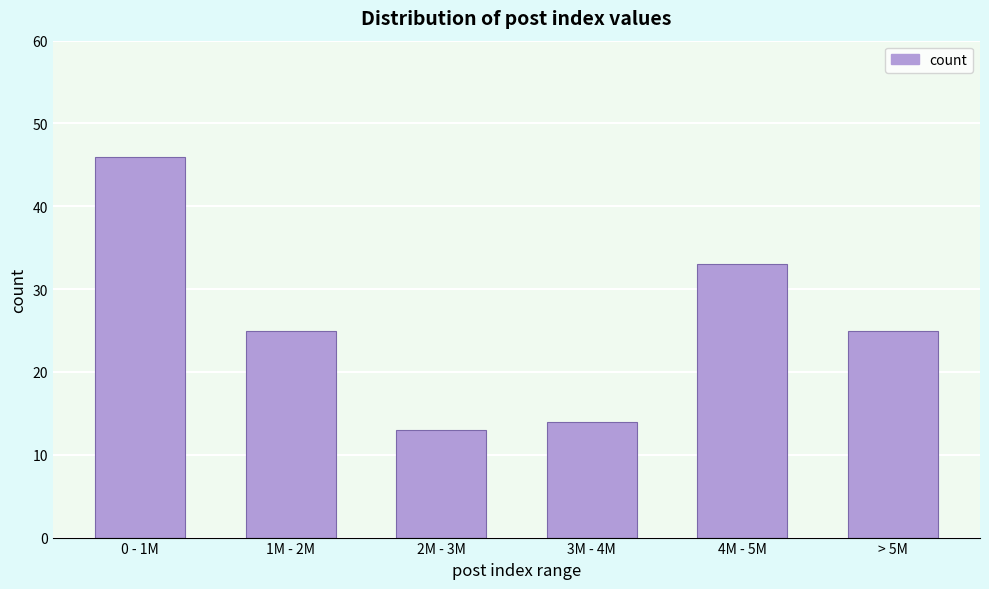

Reading left to right, list all the values displayed in this chart.

46	25	13	14	33	25